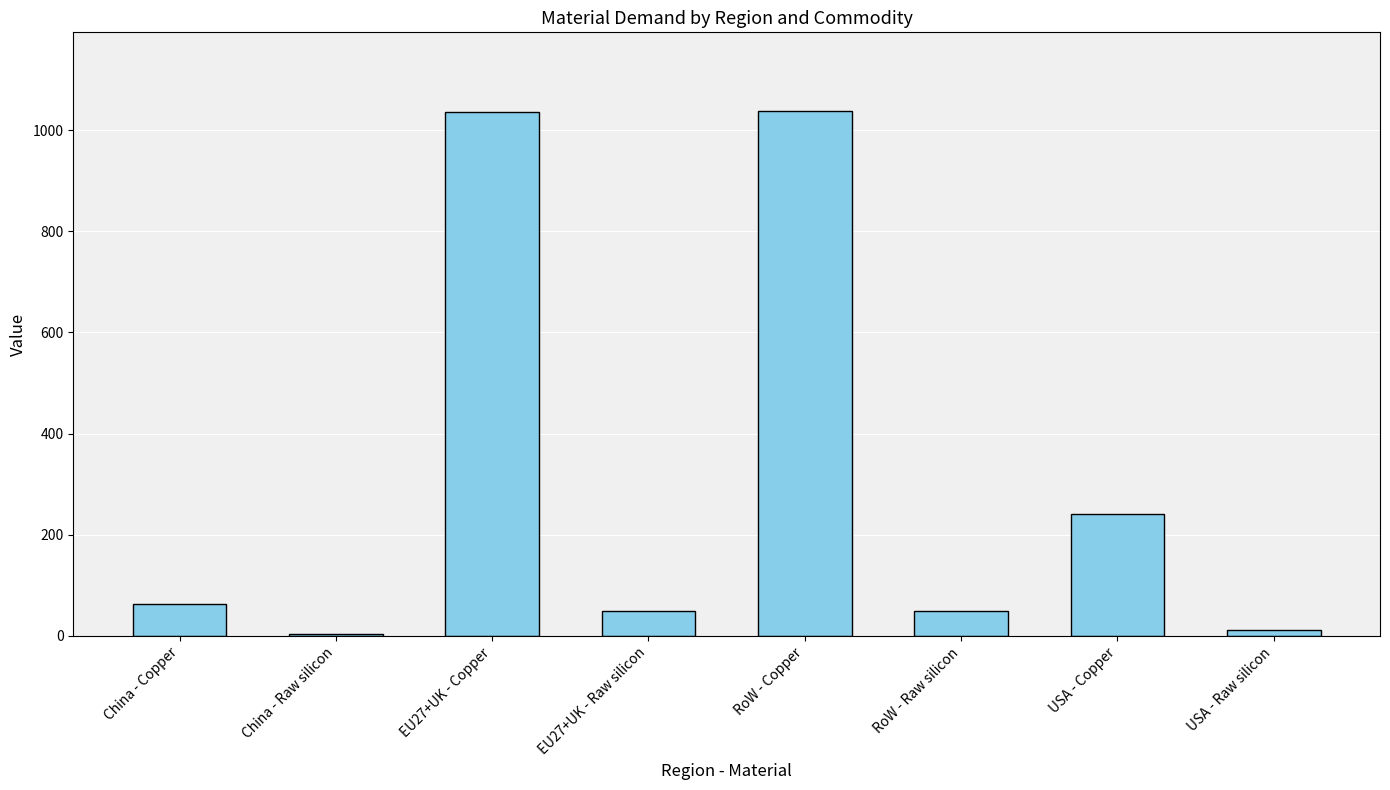

Are the bars grouped side by side (vs. stacked)?

No